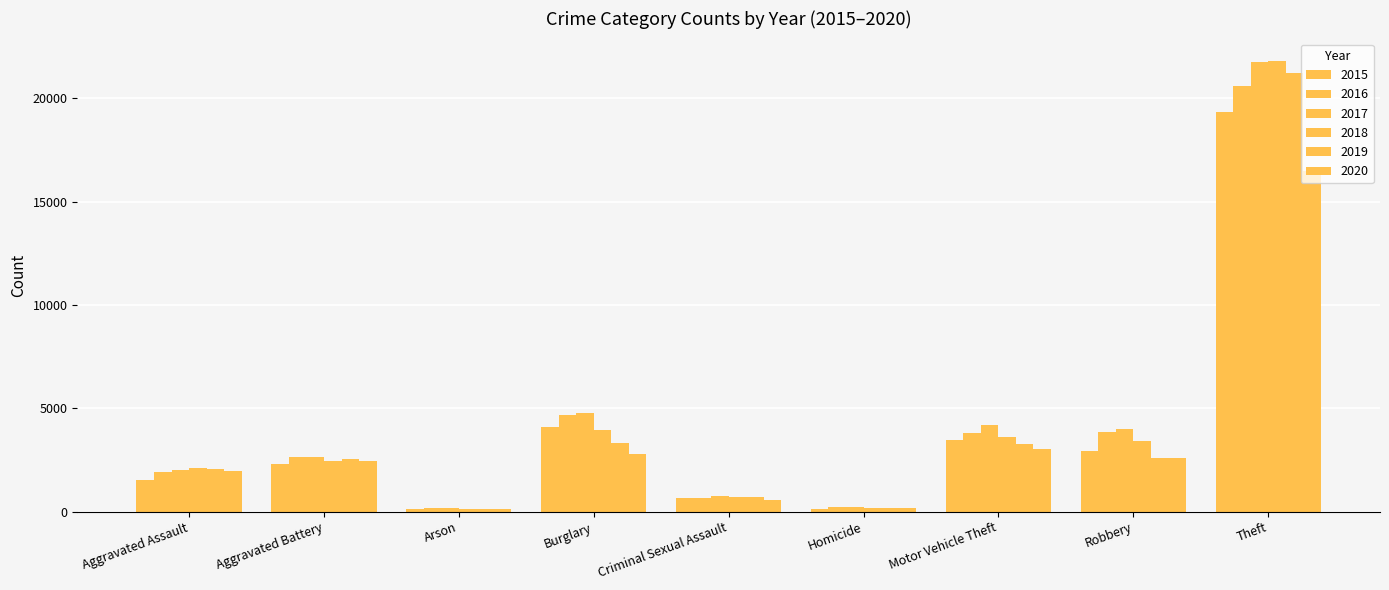

What position from the right is Homicide?

4